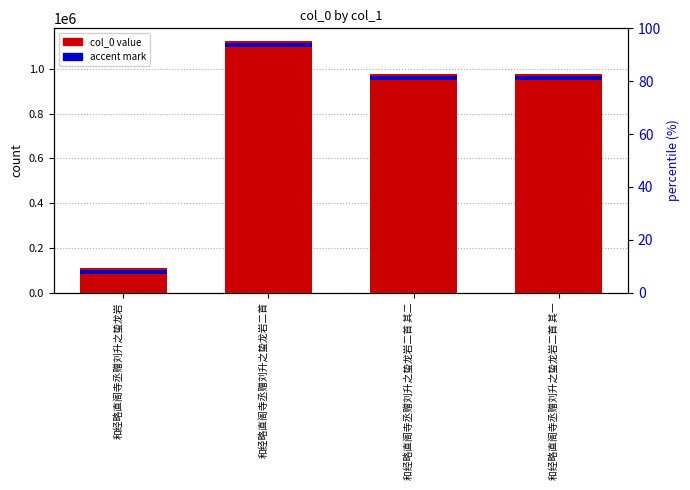

Is it true that the value at 和经略直阁寺丞赠刘升之蛰龙岩二首 其二 is 976313?

True